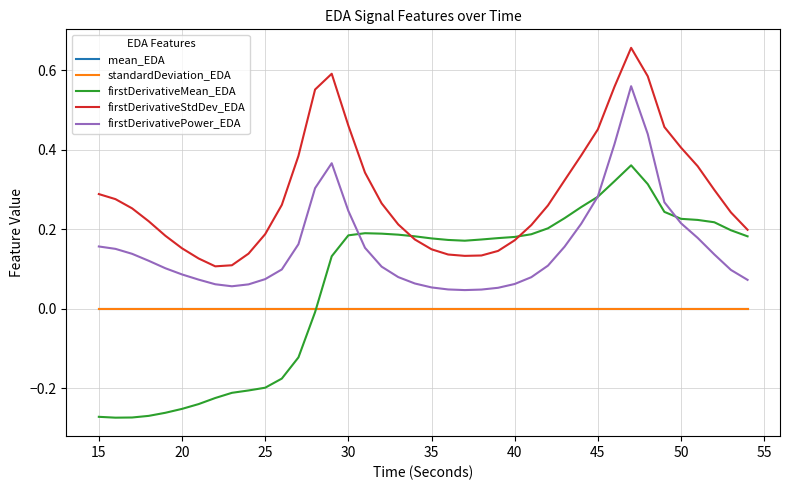

True or false: firstDerivativeStdDev_EDA and mean_EDA intersect in this chart.

False